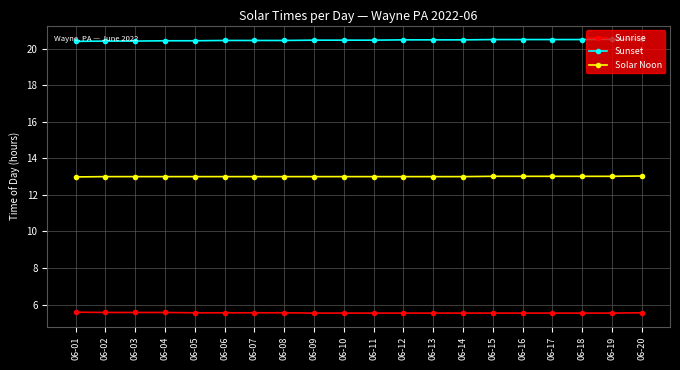

What is the average value of the Sunset series?

20.5